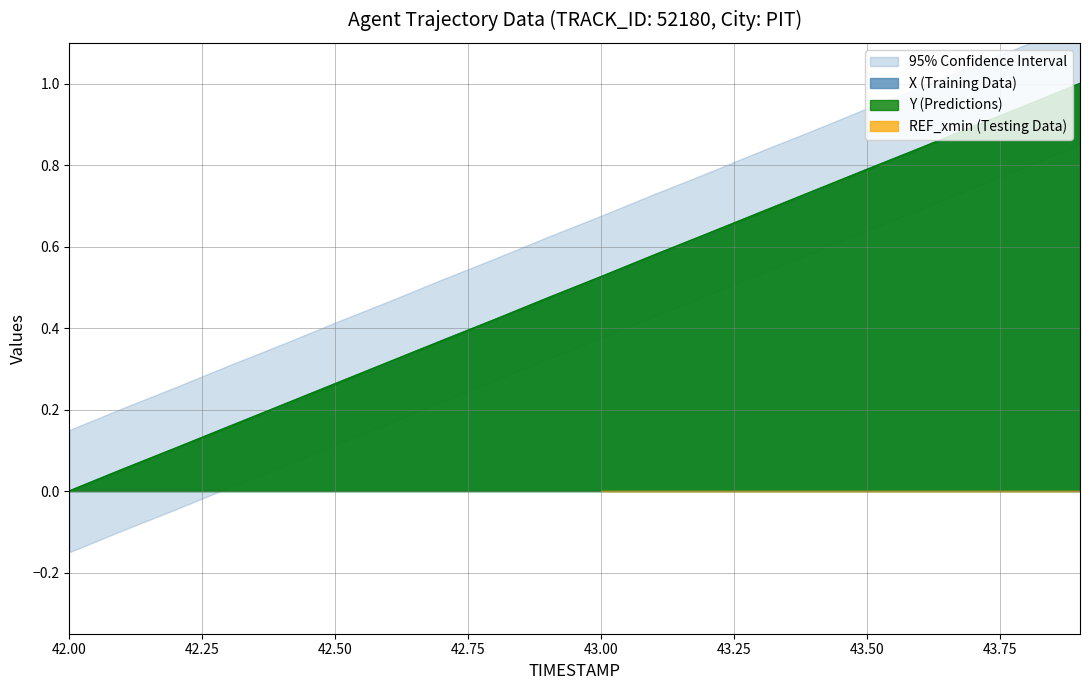

Is the value of Y at 42.2 greater than the value of X at 42.1?

Yes